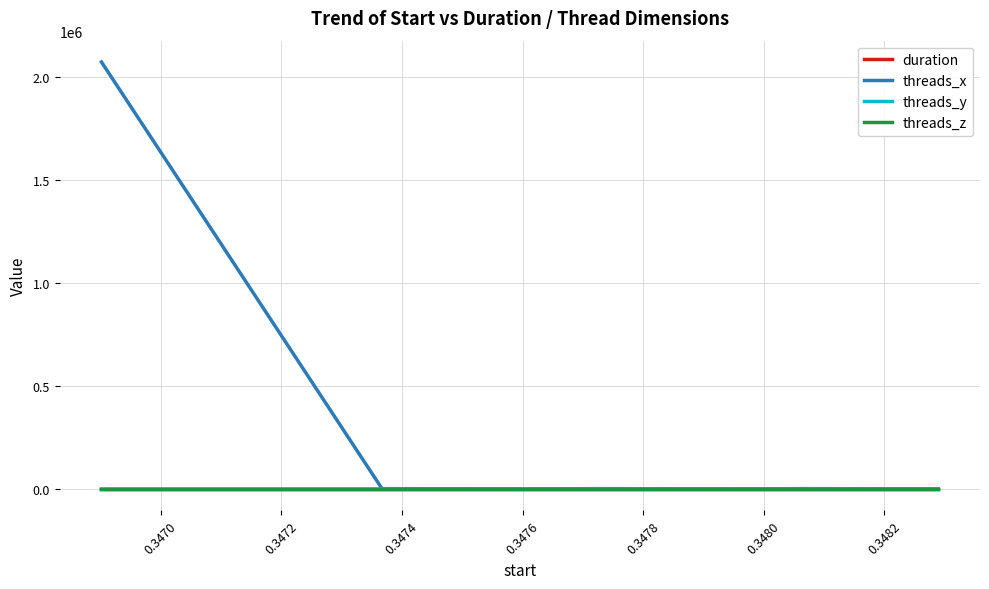

What are all the series names shown in the legend?

duration, threads_x, threads_y, threads_z